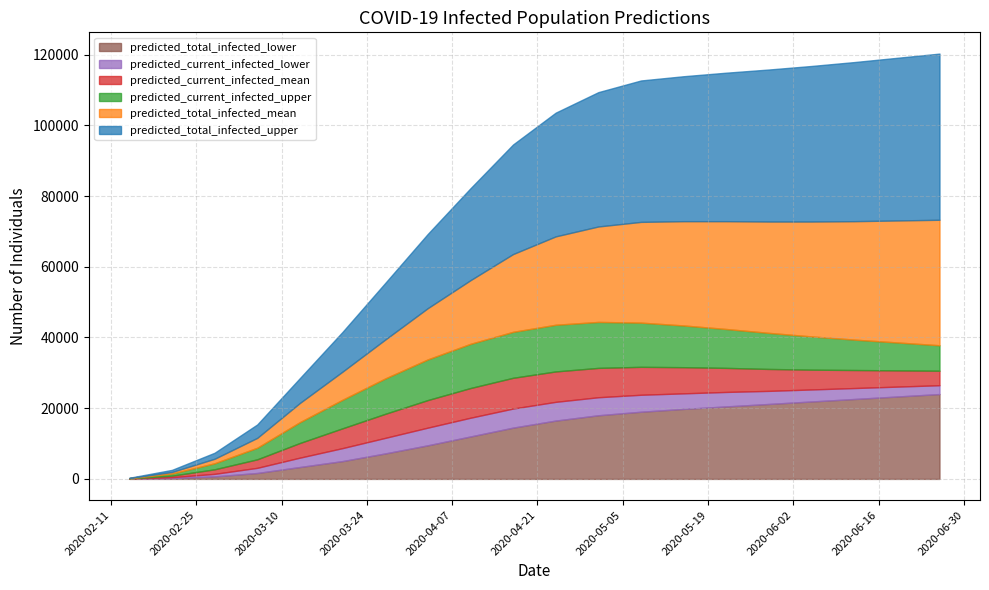

Rank the categories by predicted_current_infected_upper value from lowest to highest.

2020-02-14, 2020-02-21, 2020-02-28, 2020-03-06, 2020-03-13, 2020-06-26, 2020-06-19, 2020-03-20, 2020-06-12, 2020-06-05, 2020-03-27, 2020-05-29, 2020-05-22, 2020-04-03, 2020-05-15, 2020-04-10, 2020-05-08, 2020-04-17, 2020-05-01, 2020-04-24